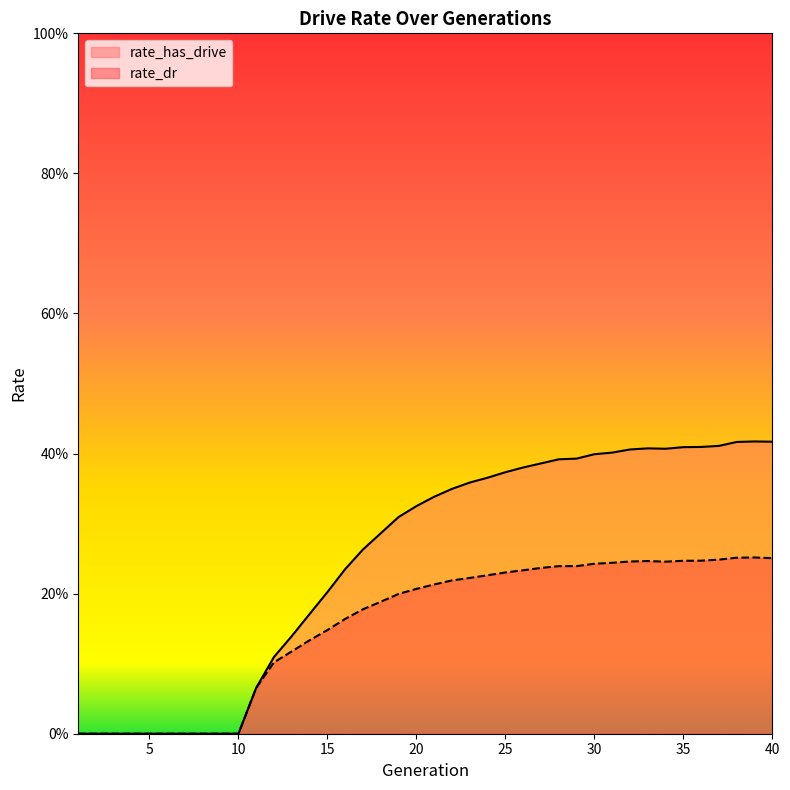

True or false: rate_dr has more than 0 interior local peaks.

True